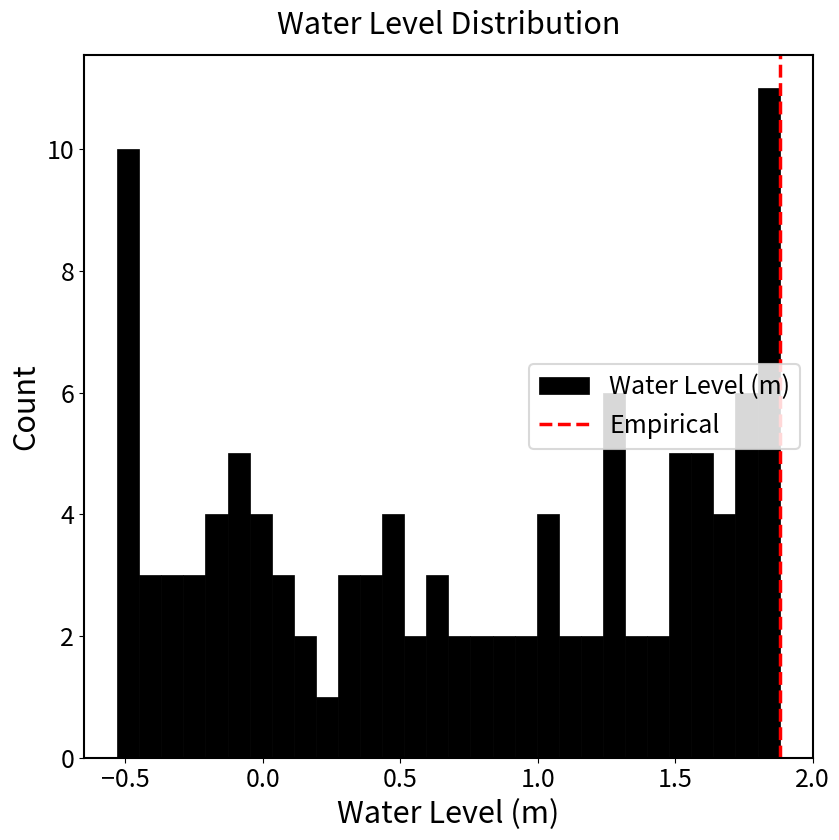

Read against the x-axis, roughly where is the centre of the tallest bar?

1.85